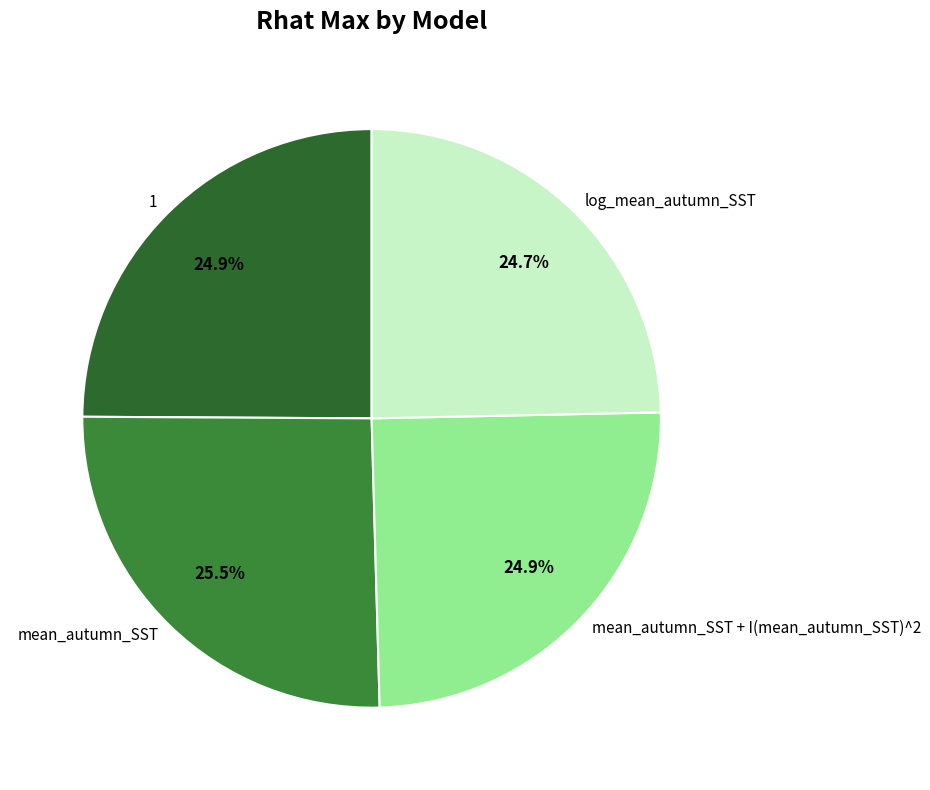

What is the largest slice in the pie chart?

mean_autumn_SST